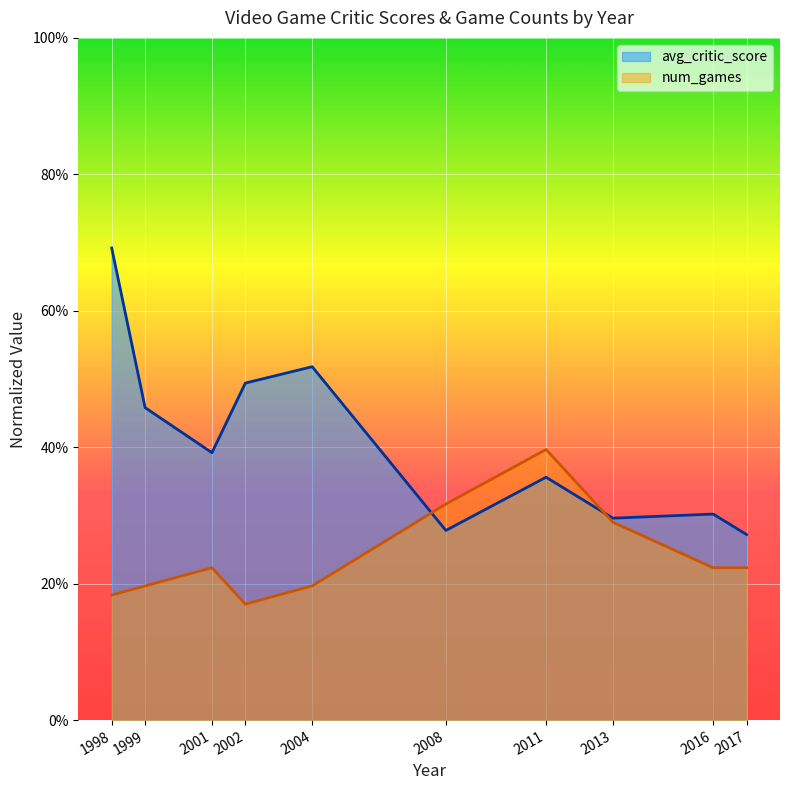

At which category does num_games reach its first local peak?

2001